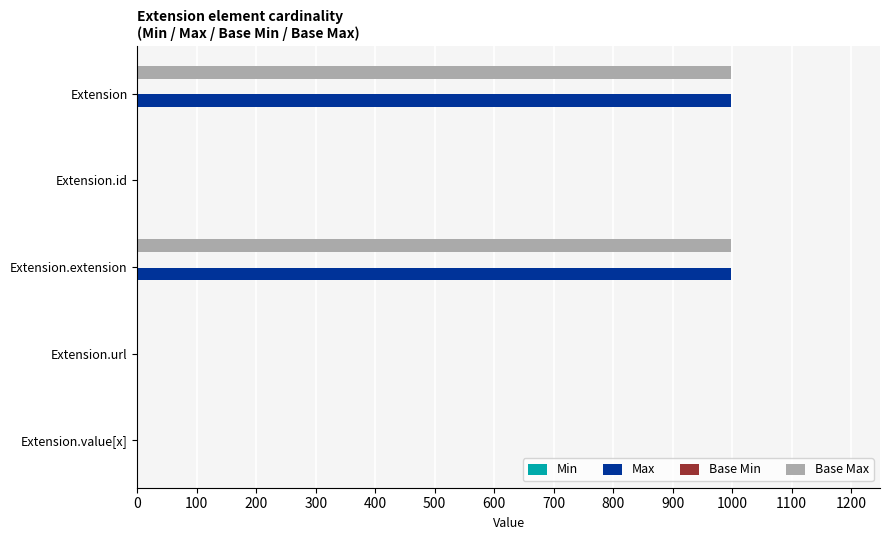

Is it true that Max equals 999 at Extension?

True